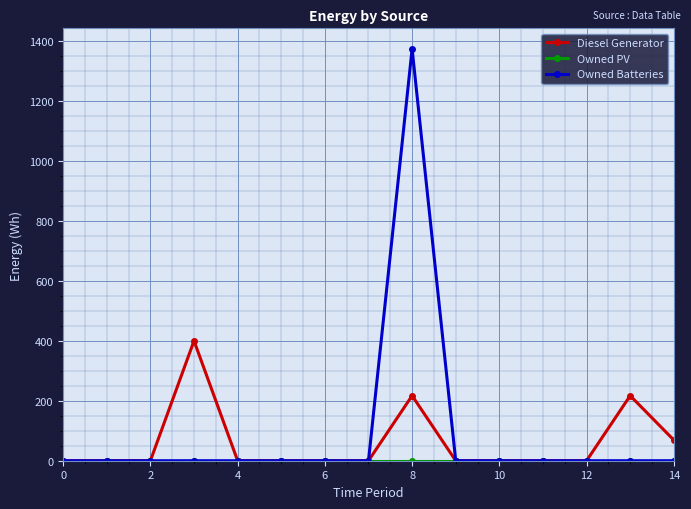

Which series has the widest spread of values?

Owned Batteries